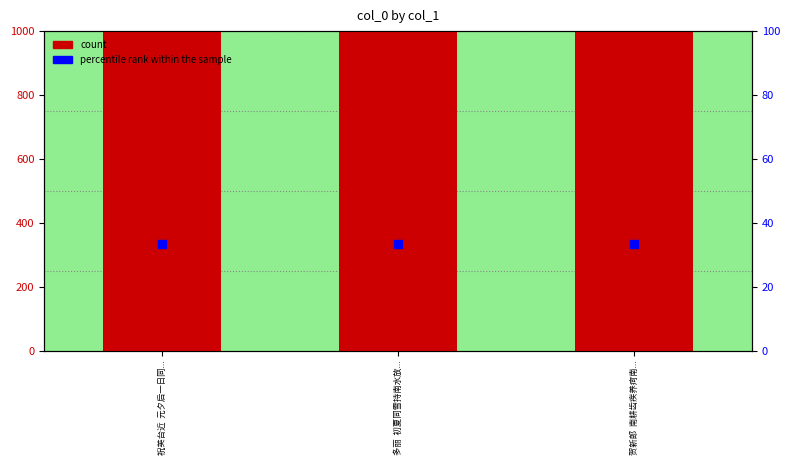

At how many categories does at least one series exceed 417811?

3